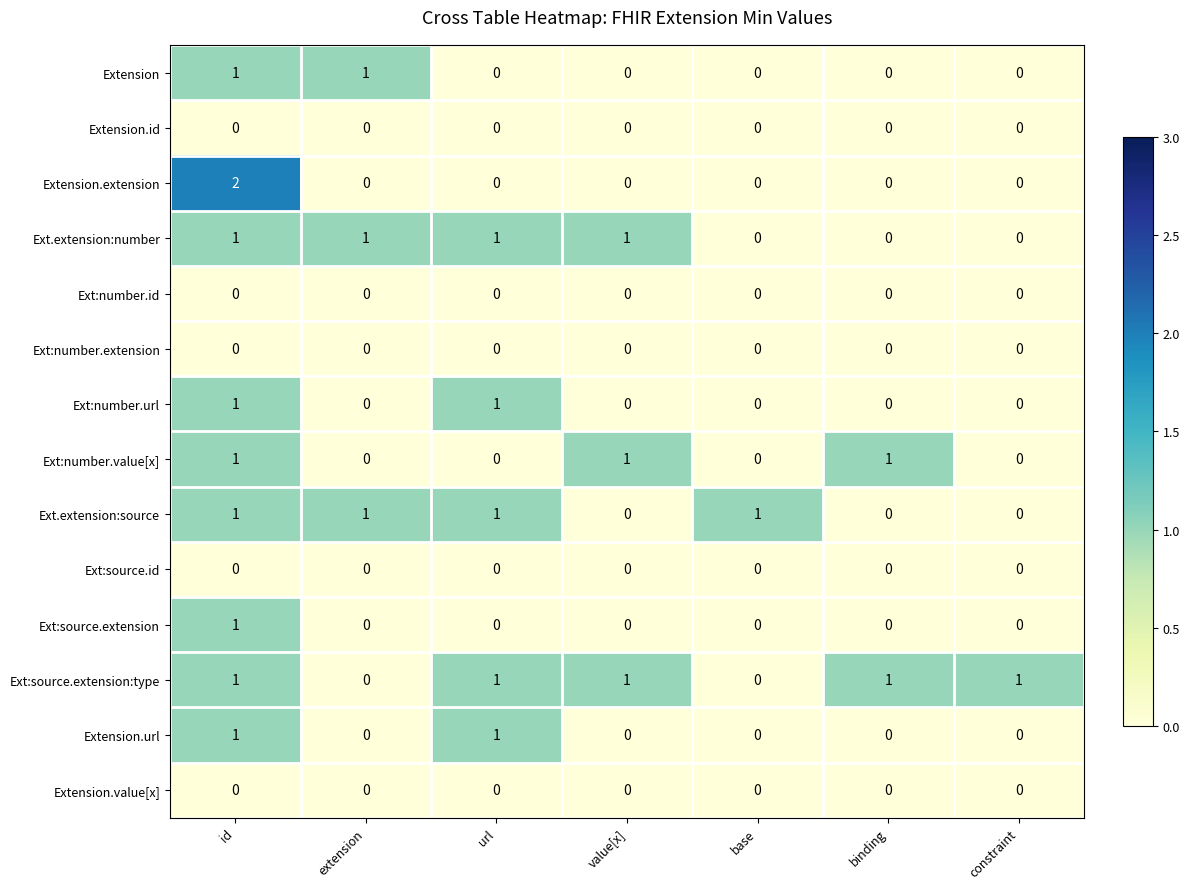

At how many categories does at least one series exceed 0?

7